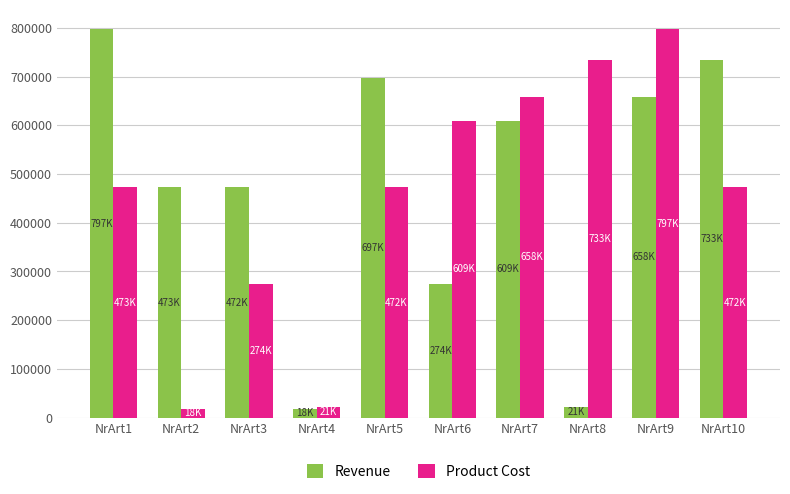

What are all the series names shown in the legend?

Revenue, Product Cost